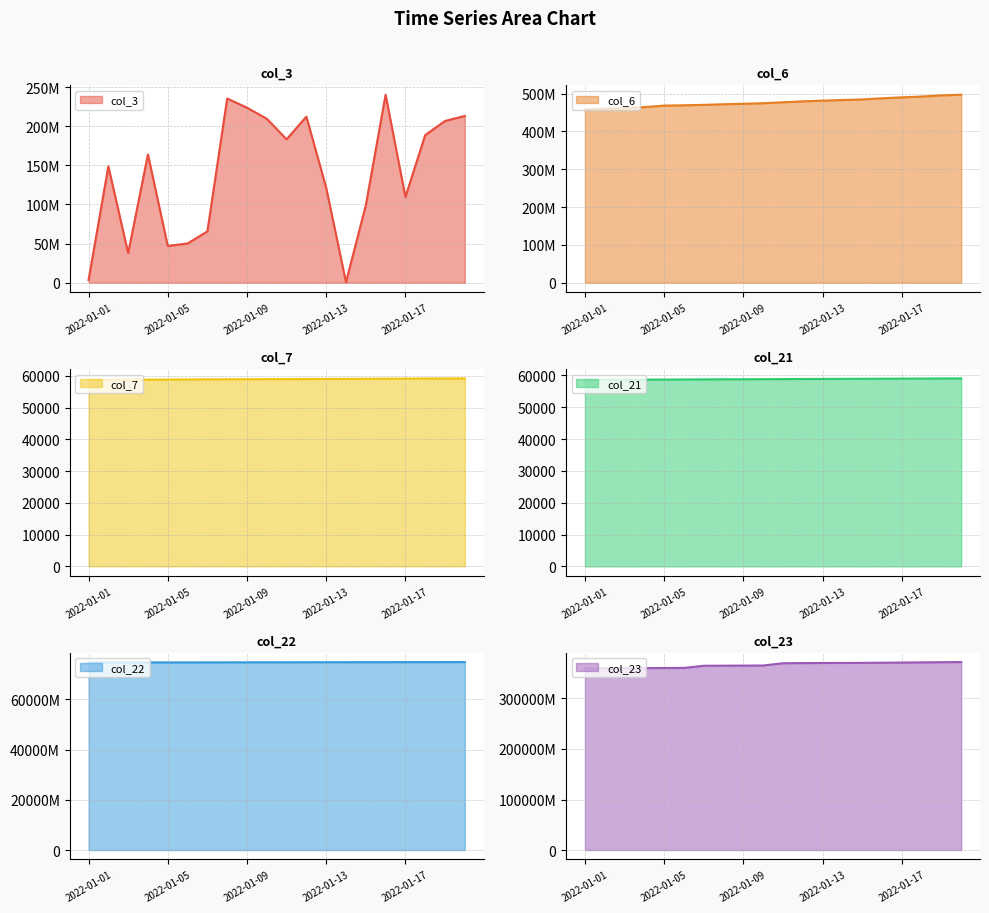

The col_23 series shows 144237440400 at 2022-01-08. True or false?

False